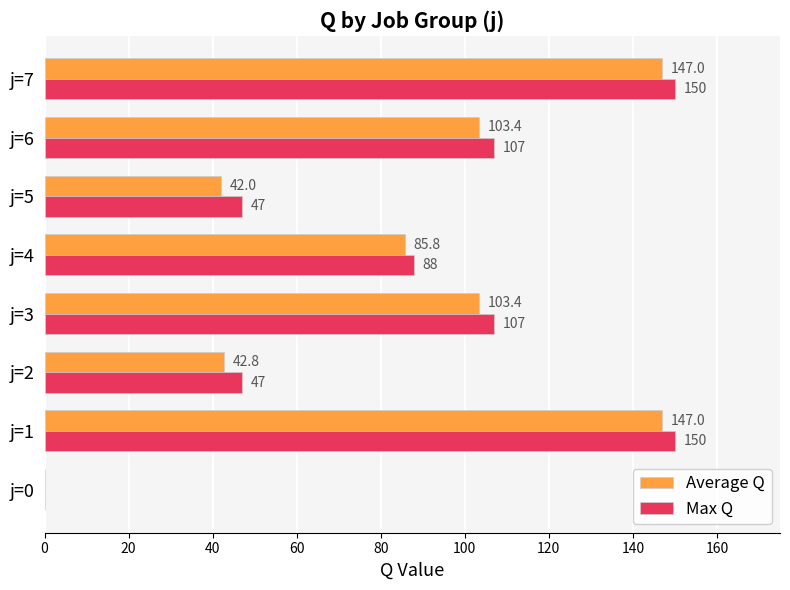

Read the Max Q value at j=6.

107.0